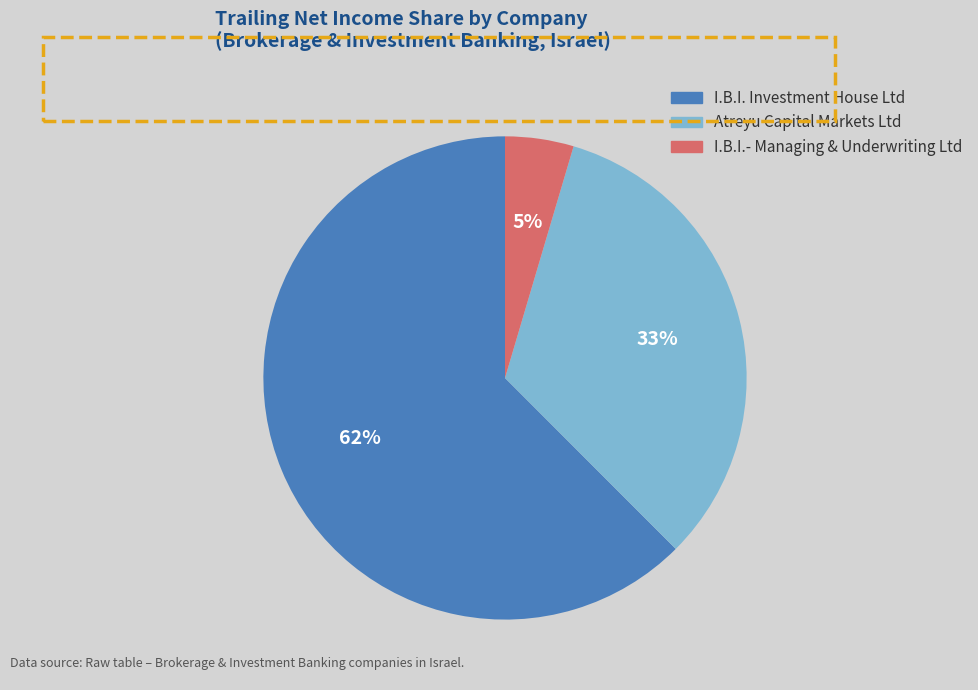

Is there any slice that represents more than half of the pie?

Yes